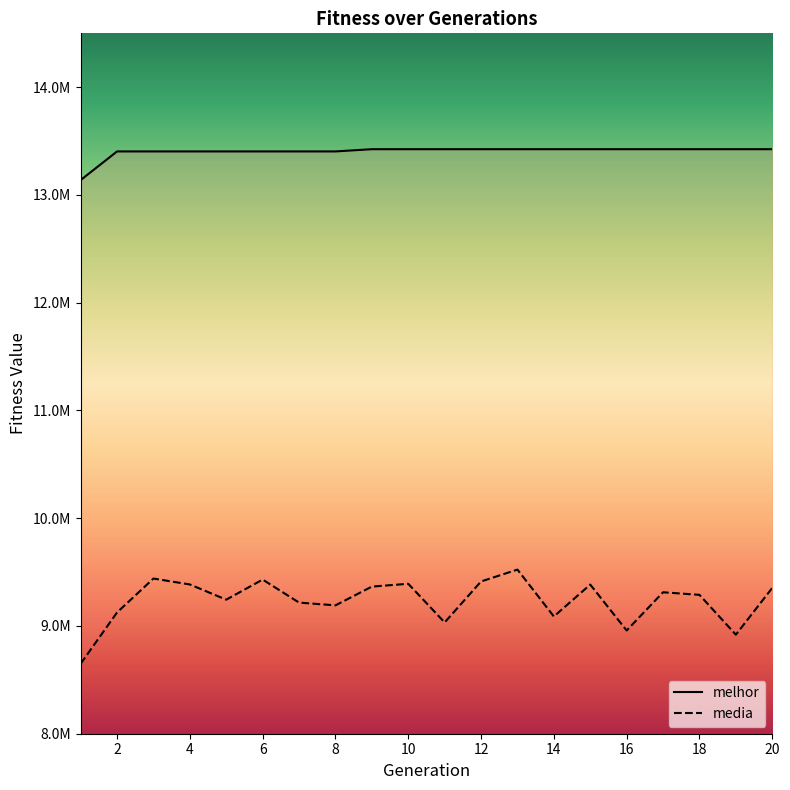

True or false: media and melhor cross at least once.

False